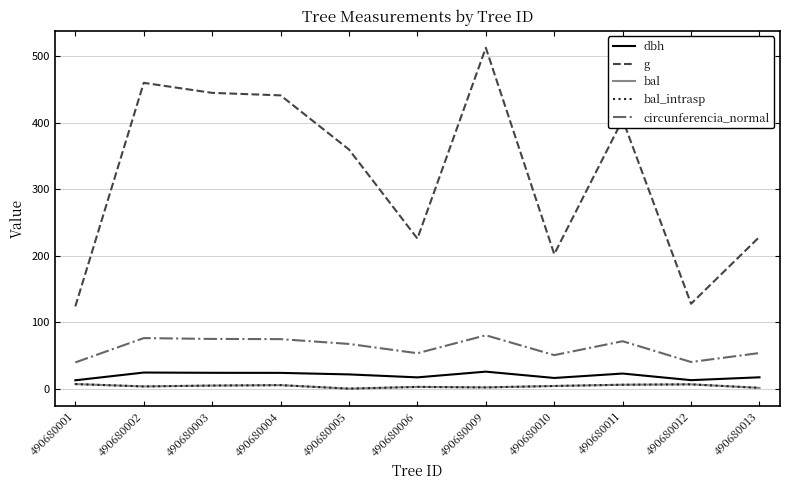

What is the highest value of the circunferencia_normal series?

80.3